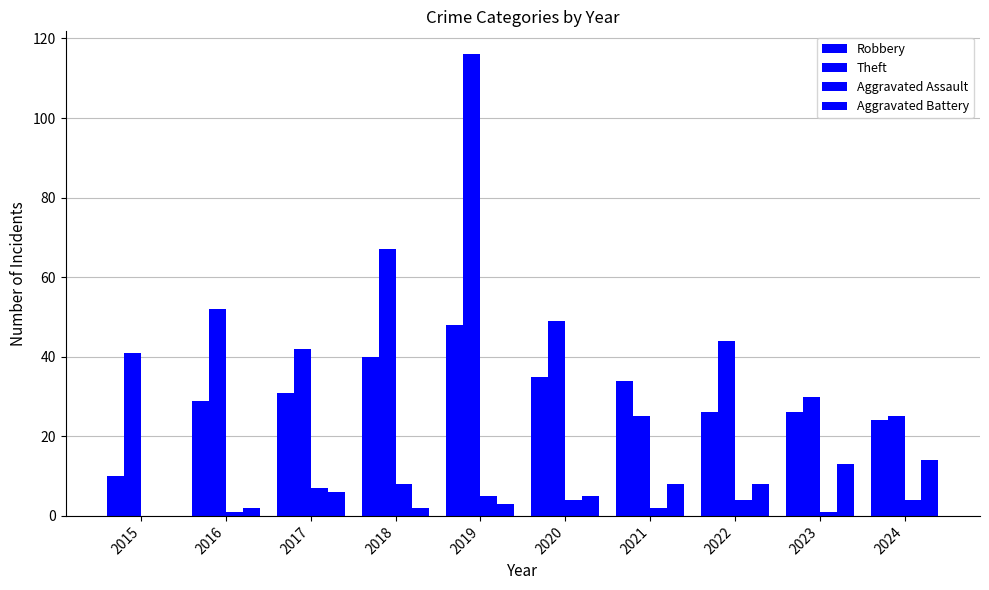

How many data points does each series have?

10